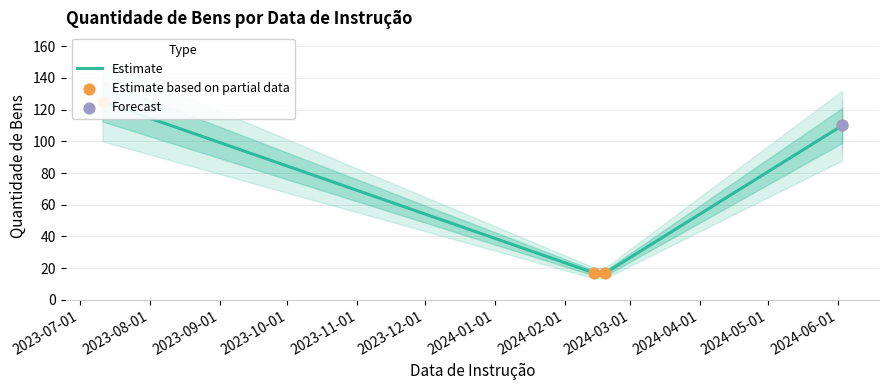

Between 2024-06-03 and 2024-02-19, which is larger?

2024-06-03